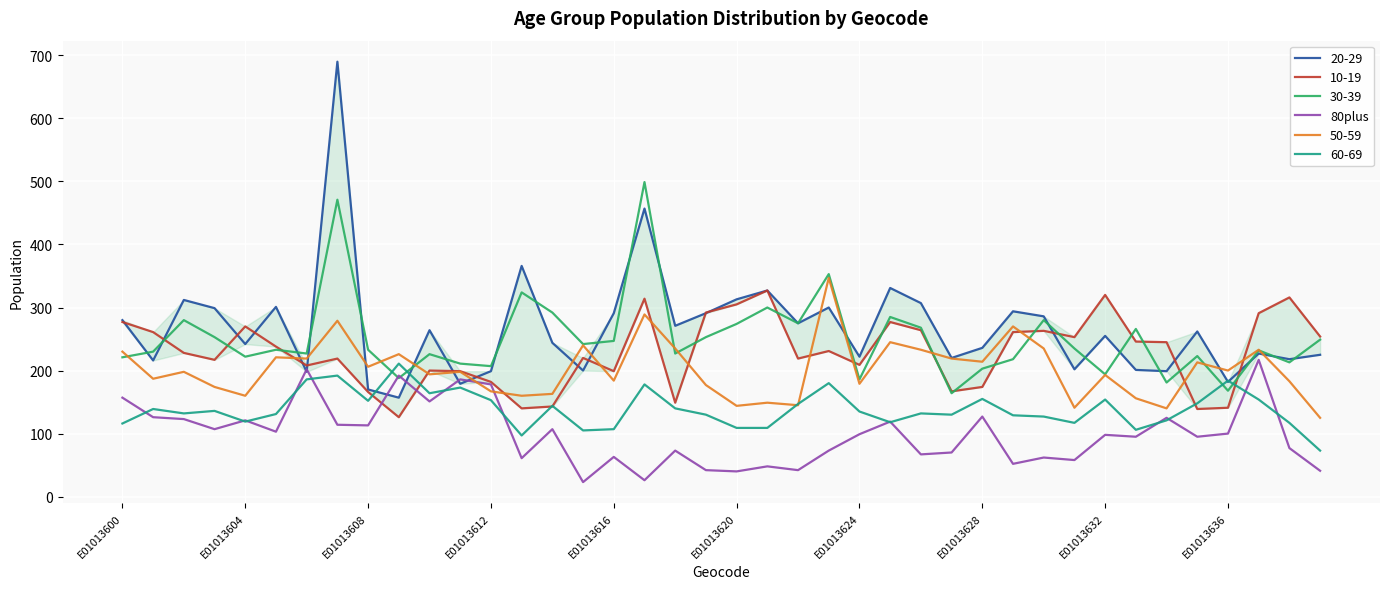

The 80plus series shows 160 at E01013624. True or false?

False